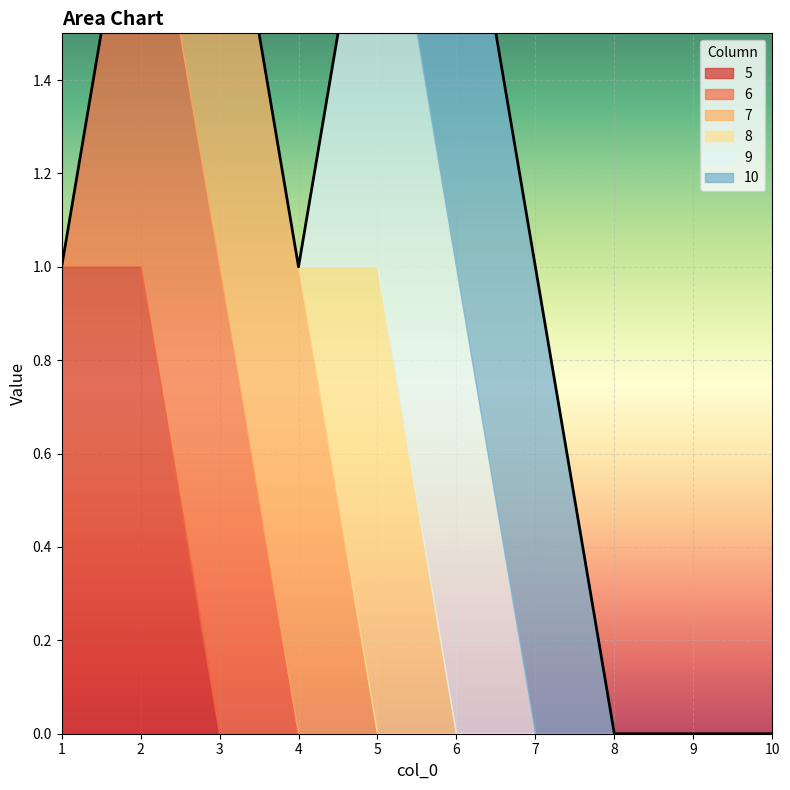

Is it true that 9 equals 0 at 4?

False